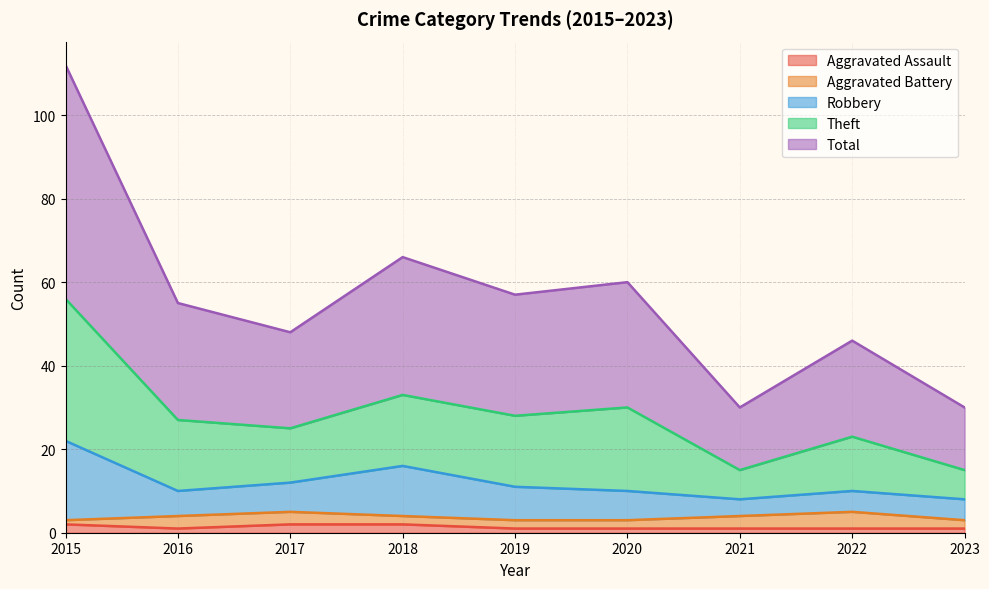

Which label corresponds to the smallest value in the chart?

2016